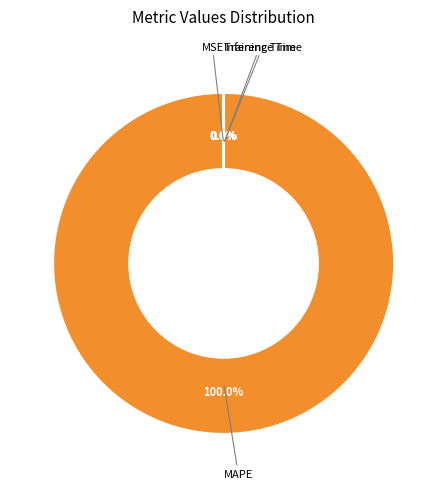

Is there any slice that represents more than half of the pie?

Yes